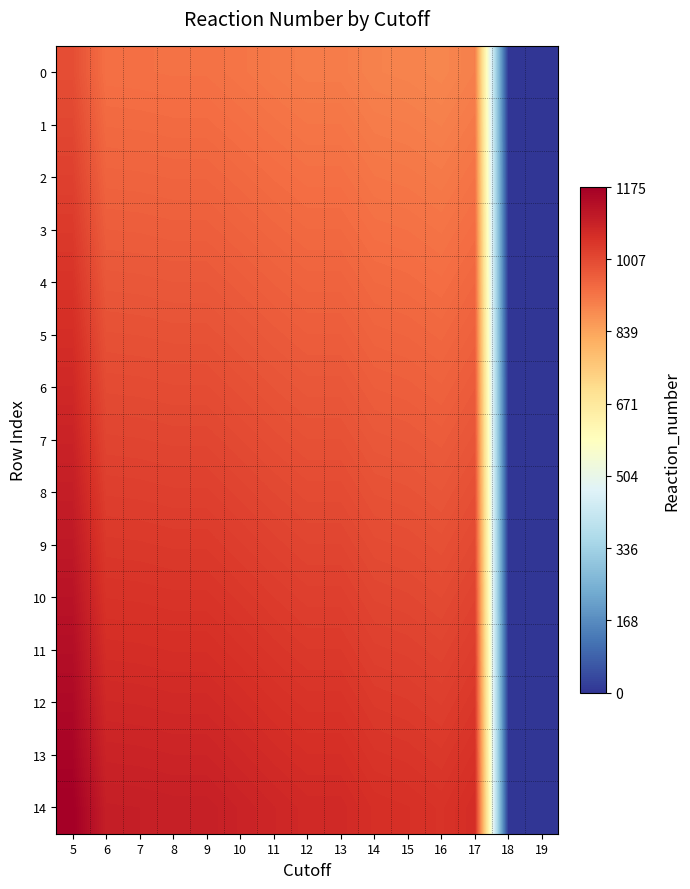

How many categories are shown in the chart?

15